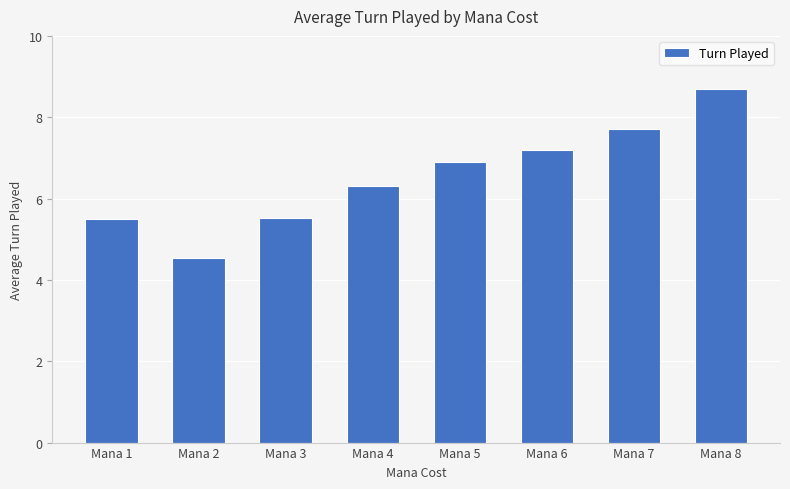

Is it true that the value at Mana 7 is 4.7?

False